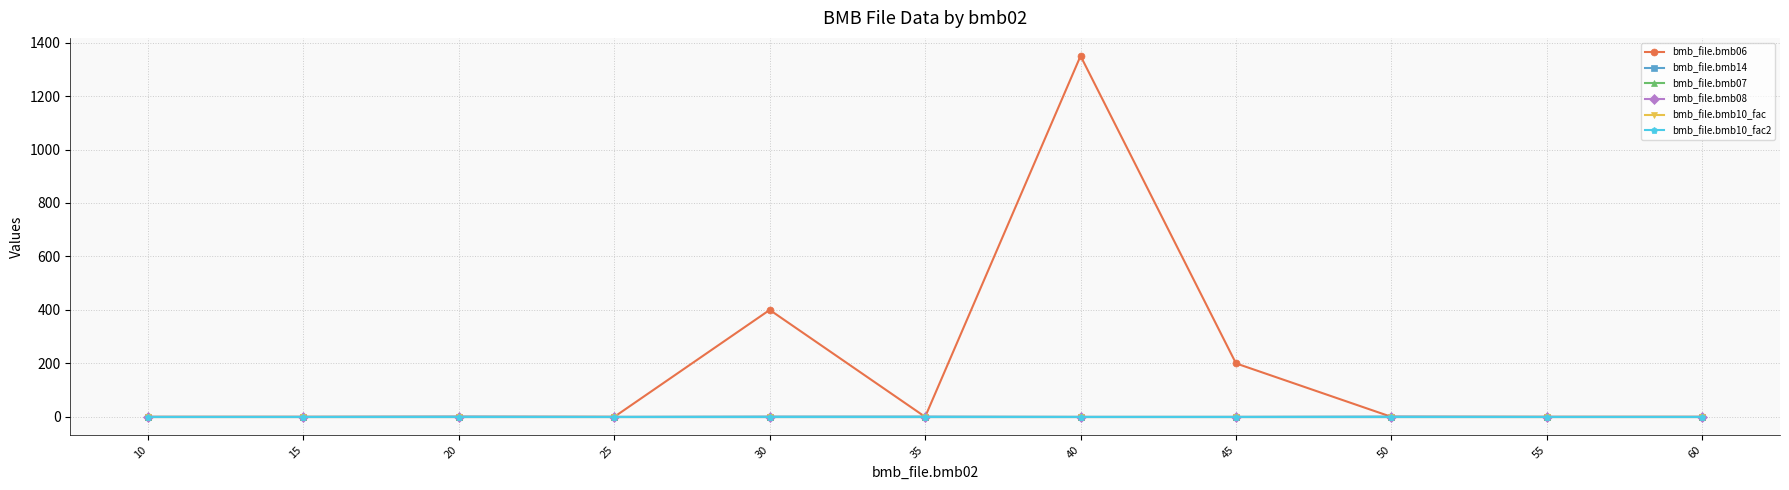

At how many categories does at least one series exceed 1068?

1